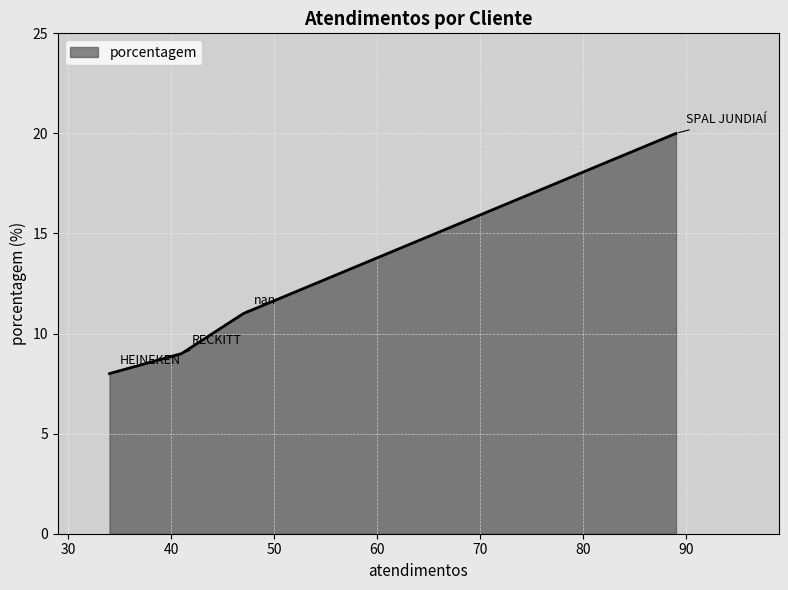

True or false: the data has more than 0 interior local peaks.

False